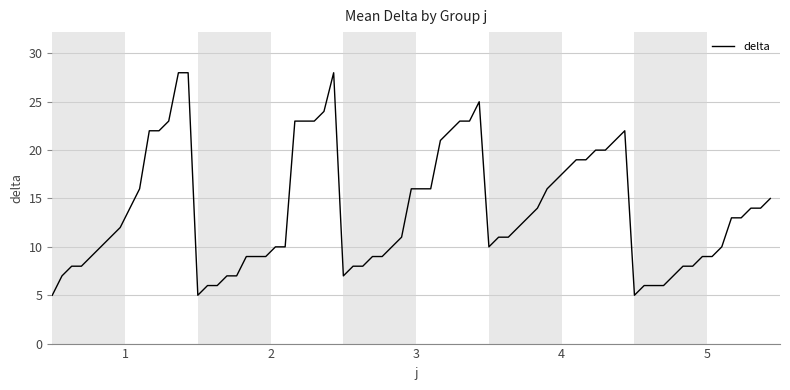

What is the greatest value displayed?

28